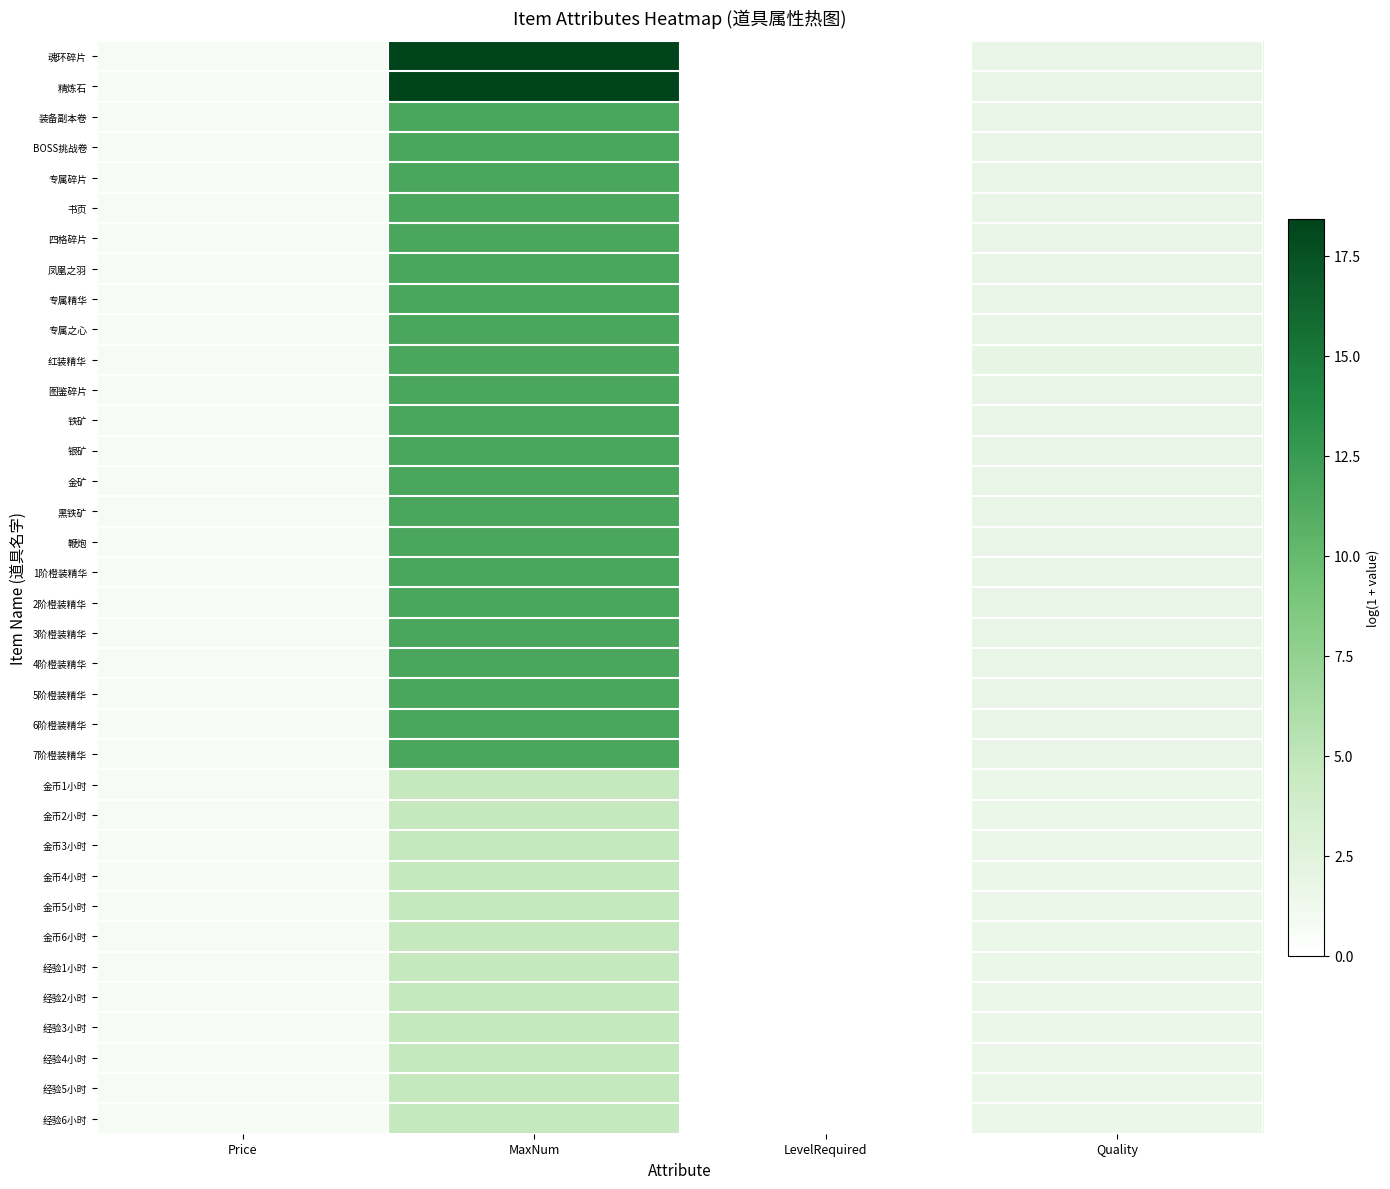

Reading right to left, transcribe all the data shown in this chart.

魂环碎片: Quality=1.8	LevelRequired=0.0	MaxNum=18.4	Price=0.7
精炼石: Quality=1.8	LevelRequired=0.0	MaxNum=18.4	Price=0.7
装备副本卷: Quality=1.8	LevelRequired=0.0	MaxNum=11.5	Price=0.7
BOSS挑战卷: Quality=1.8	LevelRequired=0.0	MaxNum=11.5	Price=0.7
专属碎片: Quality=1.8	LevelRequired=0.0	MaxNum=11.5	Price=0.7
书页: Quality=1.8	LevelRequired=0.0	MaxNum=11.5	Price=0.7
四格碎片: Quality=1.8	LevelRequired=0.0	MaxNum=11.5	Price=0.7
凤凰之羽: Quality=1.8	LevelRequired=0.0	MaxNum=11.5	Price=0.7
专属精华: Quality=1.8	LevelRequired=0.0	MaxNum=11.5	Price=0.7
专属之心: Quality=1.8	LevelRequired=0.0	MaxNum=11.5	Price=0.7
红装精华: Quality=1.9	LevelRequired=0.0	MaxNum=11.5	Price=0.7
图鉴碎片: Quality=1.8	LevelRequired=0.0	MaxNum=11.5	Price=0.7
铁矿: Quality=1.8	LevelRequired=0.0	MaxNum=11.5	Price=0.7
银矿: Quality=1.8	LevelRequired=0.0	MaxNum=11.5	Price=0.7
金矿: Quality=1.8	LevelRequired=0.0	MaxNum=11.5	Price=0.7
黑铁矿: Quality=1.8	LevelRequired=0.0	MaxNum=11.5	Price=0.7
鞭炮: Quality=1.8	LevelRequired=0.0	MaxNum=11.5	Price=0.7
1阶橙装精华: Quality=1.8	LevelRequired=0.0	MaxNum=11.5	Price=0.7
2阶橙装精华: Quality=1.8	LevelRequired=0.0	MaxNum=11.5	Price=0.7
3阶橙装精华: Quality=1.8	LevelRequired=0.0	MaxNum=11.5	Price=0.7
4阶橙装精华: Quality=1.8	LevelRequired=0.0	MaxNum=11.5	Price=0.7
5阶橙装精华: Quality=1.8	LevelRequired=0.0	MaxNum=11.5	Price=0.7
6阶橙装精华: Quality=1.8	LevelRequired=0.0	MaxNum=11.5	Price=0.7
7阶橙装精华: Quality=1.8	LevelRequired=0.0	MaxNum=11.5	Price=0.7
金币1小时: Quality=1.6	LevelRequired=0.0	MaxNum=4.6	Price=0.7
金币2小时: Quality=1.6	LevelRequired=0.0	MaxNum=4.6	Price=0.7
金币3小时: Quality=1.6	LevelRequired=0.0	MaxNum=4.6	Price=0.7
金币4小时: Quality=1.6	LevelRequired=0.0	MaxNum=4.6	Price=0.7
金币5小时: Quality=1.6	LevelRequired=0.0	MaxNum=4.6	Price=0.7
金币6小时: Quality=1.6	LevelRequired=0.0	MaxNum=4.6	Price=0.7
经验1小时: Quality=1.6	LevelRequired=0.0	MaxNum=4.6	Price=0.7
经验2小时: Quality=1.6	LevelRequired=0.0	MaxNum=4.6	Price=0.7
经验3小时: Quality=1.6	LevelRequired=0.0	MaxNum=4.6	Price=0.7
经验4小时: Quality=1.6	LevelRequired=0.0	MaxNum=4.6	Price=0.7
经验5小时: Quality=1.6	LevelRequired=0.0	MaxNum=4.6	Price=0.7
经验6小时: Quality=1.6	LevelRequired=0.0	MaxNum=4.6	Price=0.7